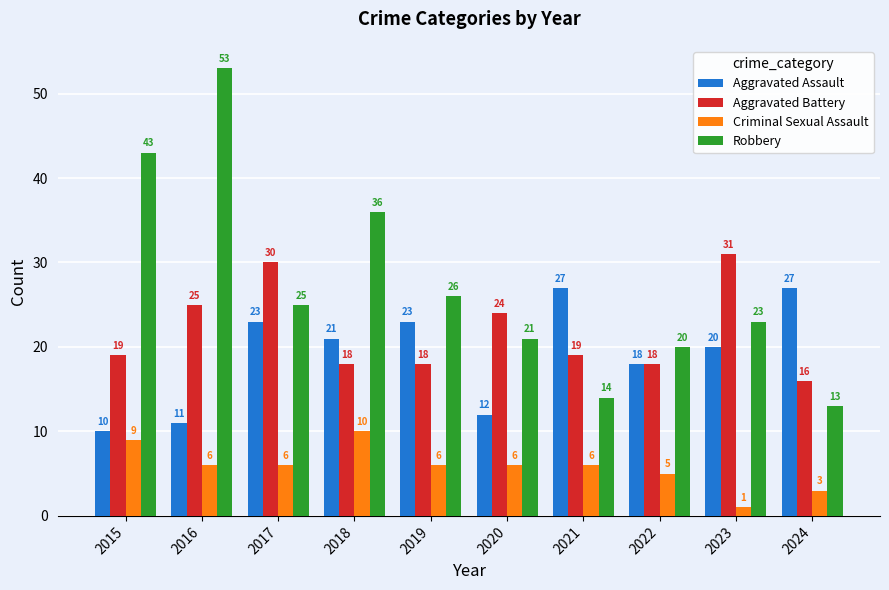

What is the total value across all series at 2018?

85